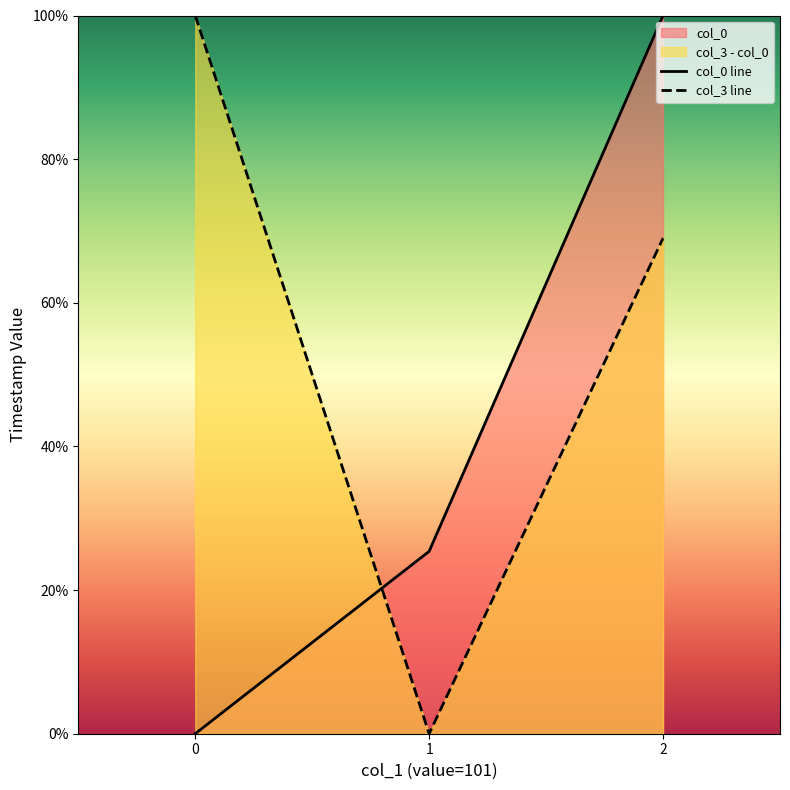

How many values in col_0 line are above zero?

2